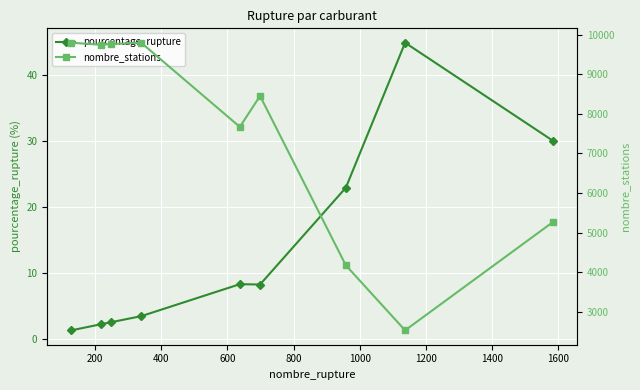

What is the value of the pourcentage_rupture point at the 1st from the left?

1.3